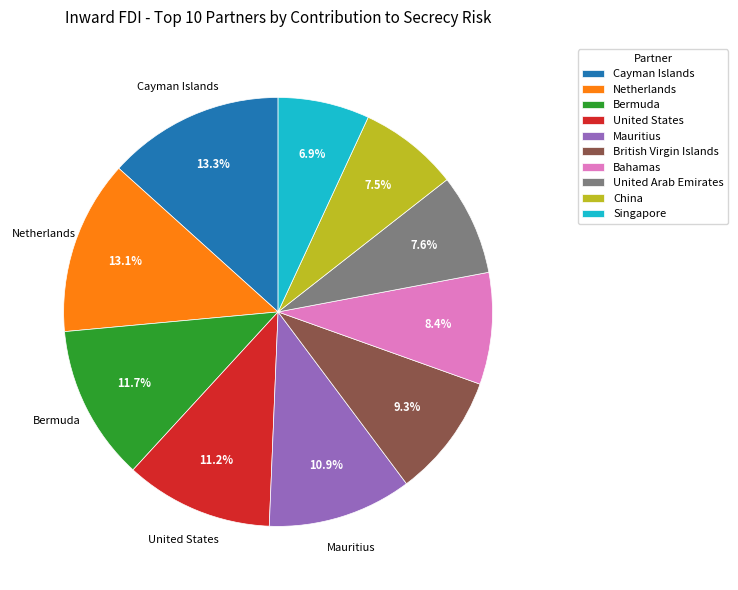

How many slices are in this pie chart?

10